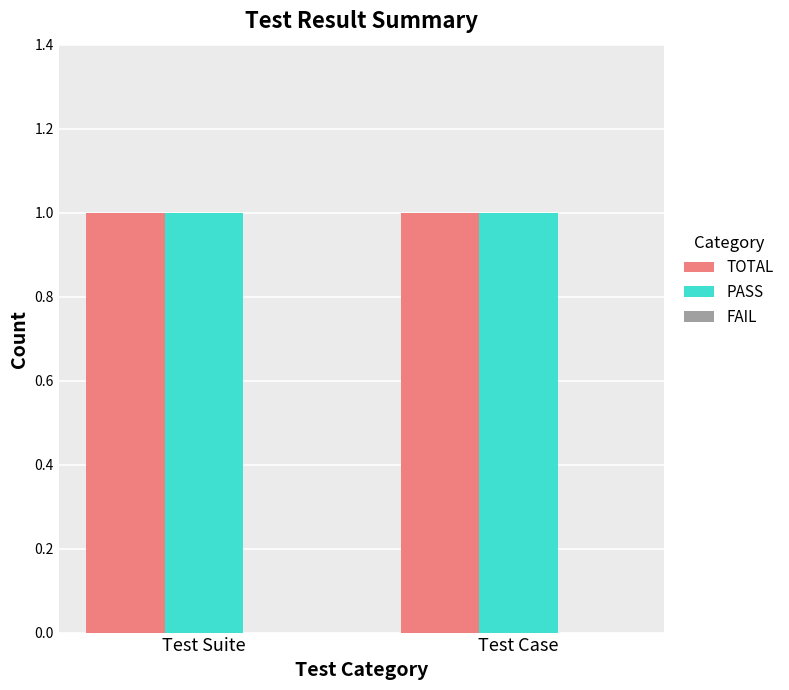

At Test Case, list the series in order from smallest to largest.

FAIL, TOTAL, PASS